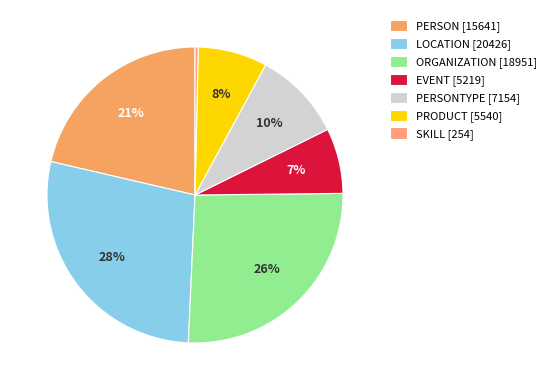

What is the largest slice in the pie chart?

LOCATION [20426]